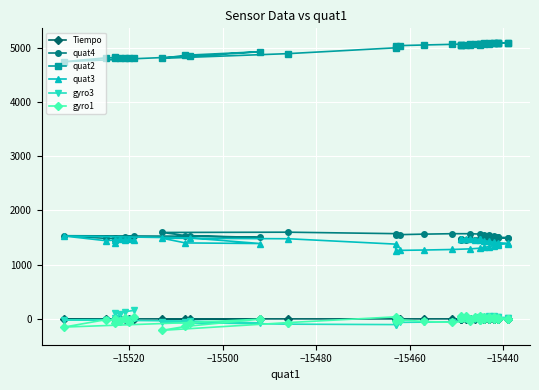

What is the sum of all quat3 values?

56359.0